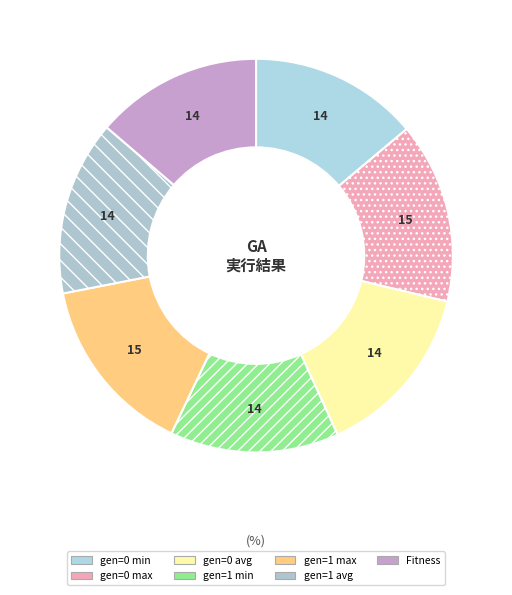

Approximately how many times larger is the value at Fitness compared to gen=1 avg?

1.0